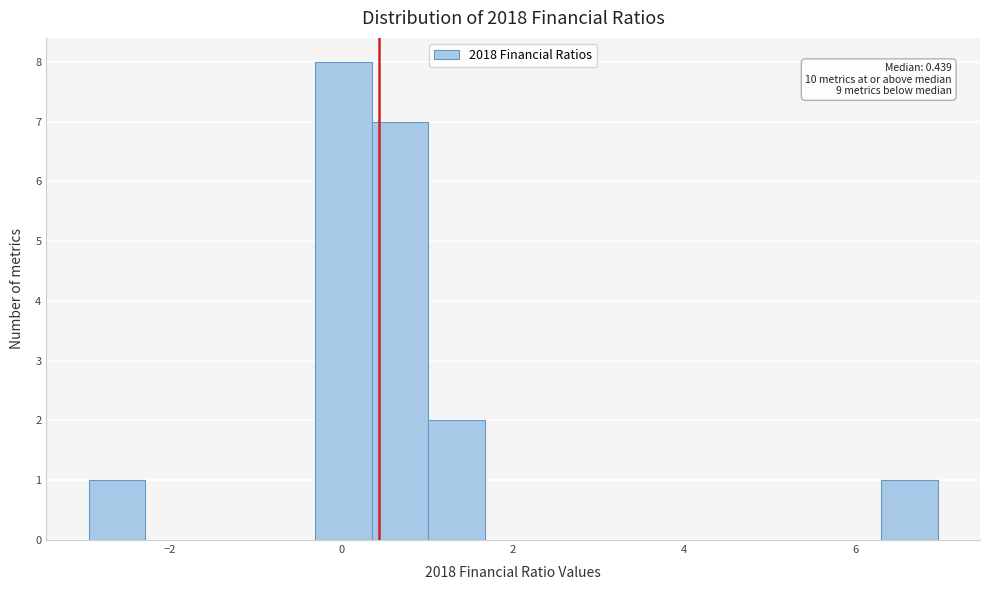

Around what value on the x-axis is the tallest bar? Give the approximate position of its centre, as read against the axis.

0.0